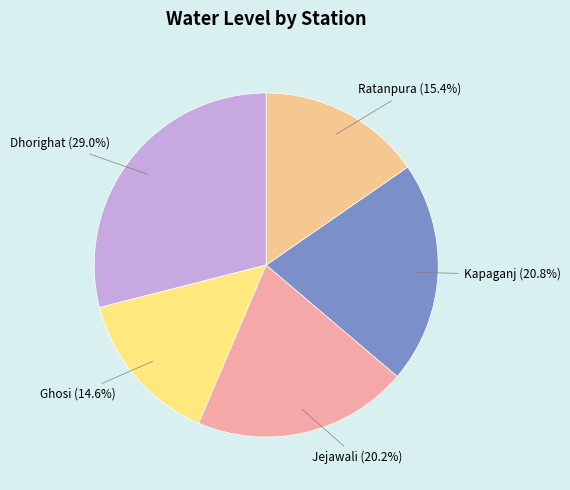

Is there any slice that represents more than half of the pie?

No